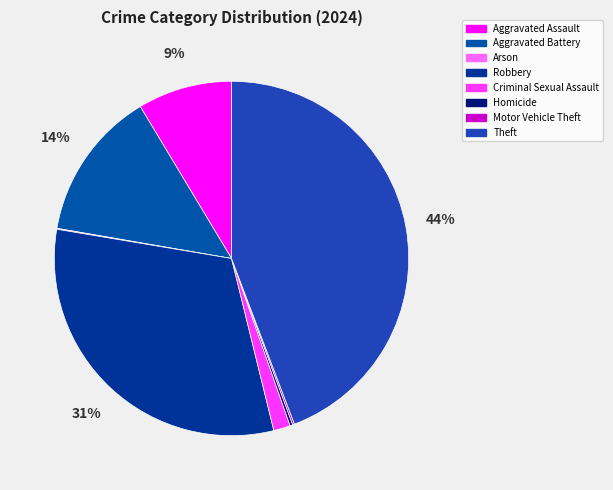

What percentage is NOT represented by Aggravated Assault?

91.4%